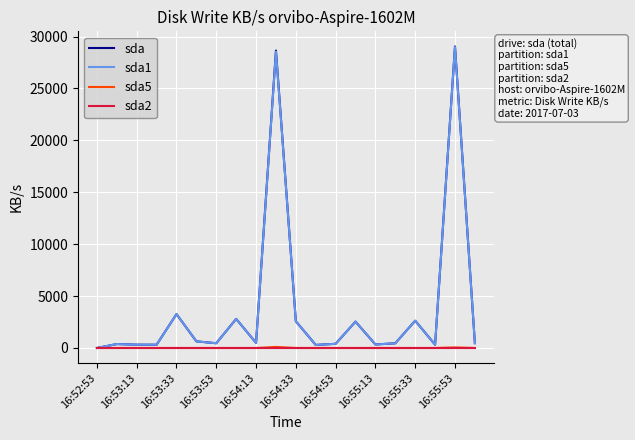

What is the maximum value shown in the chart?

29047.1